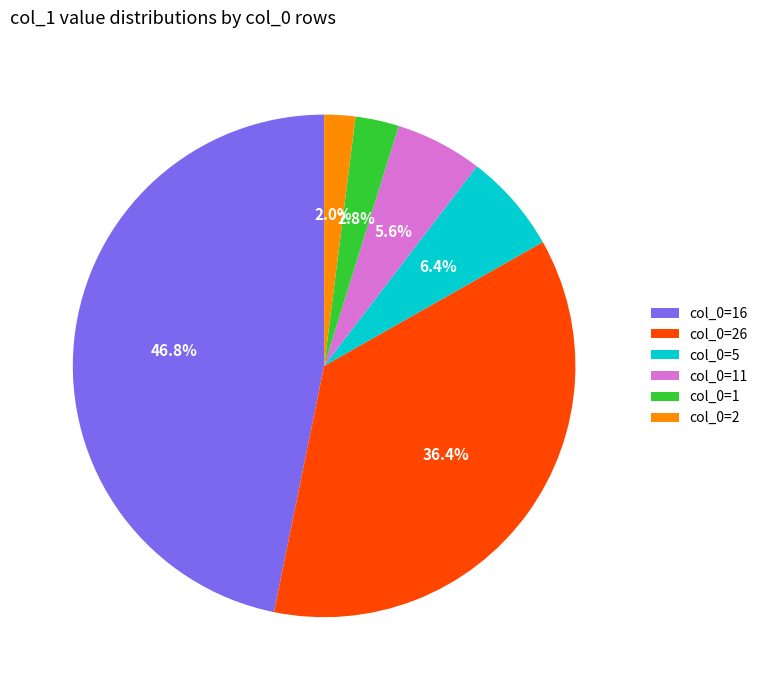

What percentage is the col_0=2 slice, to the nearest percent?

2%